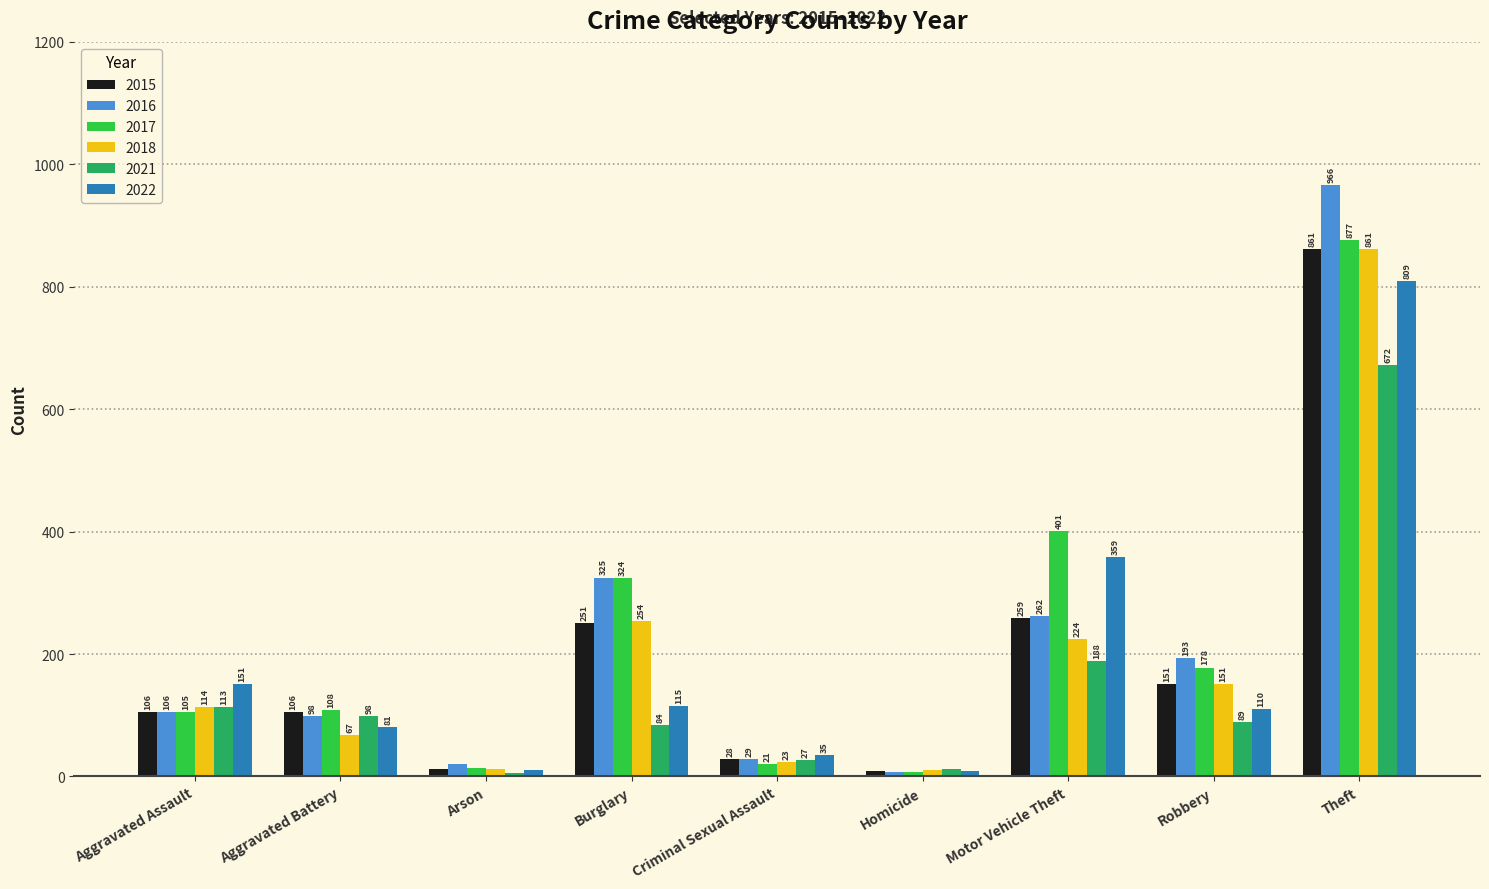

What is the highest value of the 2015 series?

861